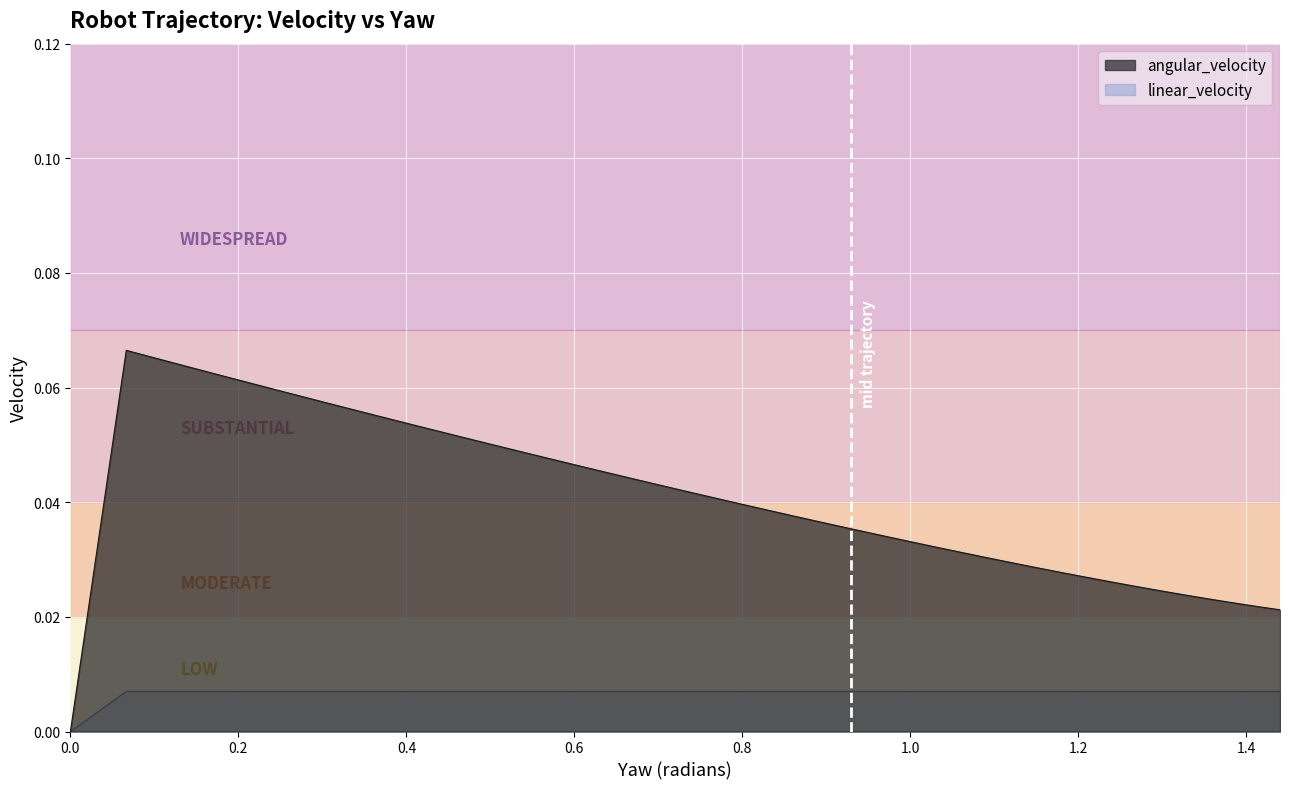

True or false: angular_velocity and linear_velocity cross at least once.

False